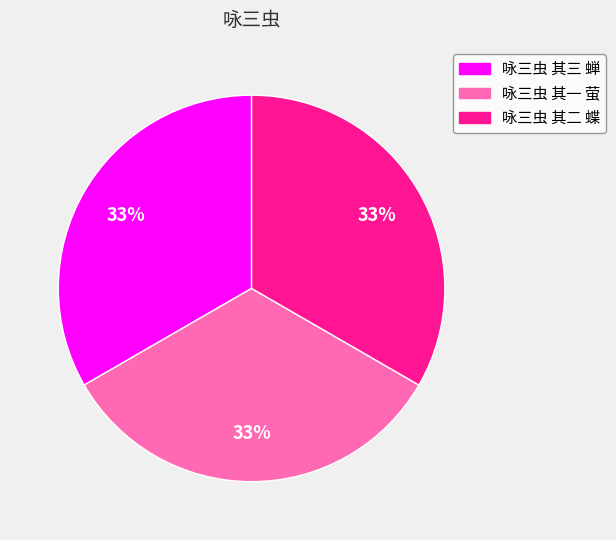

Approximately how many times larger is the value at 咏三虫 其一 萤 compared to 咏三虫 其二 蝶?

1.0